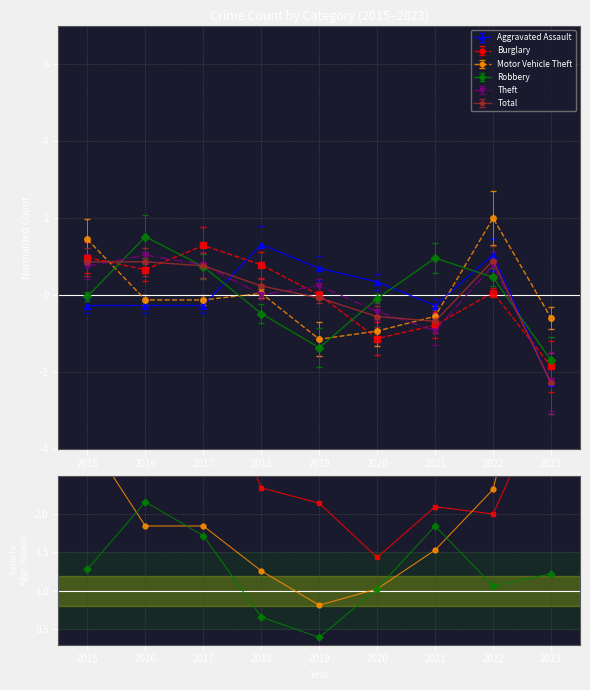

Reading left to right, extract all data points from this chart.

Burglary: 2015=3.8	2016=3.5	2017=4.2	2018=2.3	2019=2.1	2020=1.4	2021=2.1	2022=2.0	2023=3.7
Motor Vehicle Theft: 2015=3.0	2016=1.8	2017=1.8	2018=1.3	2019=0.8	2020=1.0	2021=1.5	2022=2.3	2023=5.3
Robbery: 2015=1.3	2016=2.2	2017=1.7	2018=0.7	2019=0.4	2020=1.0	2021=1.8	2022=1.1	2023=1.2
Theft: 2015=11.5	2016=12.3	2017=11.6	2018=6.1	2019=7.6	2020=6.8	2021=7.0	2022=7.9	2023=12.2
Total: 2015=22.3	2016=22.3	2017=21.8	2018=12.3	2019=13.2	2020=12.6	2021=14.8	2022=15.3	2023=24.9